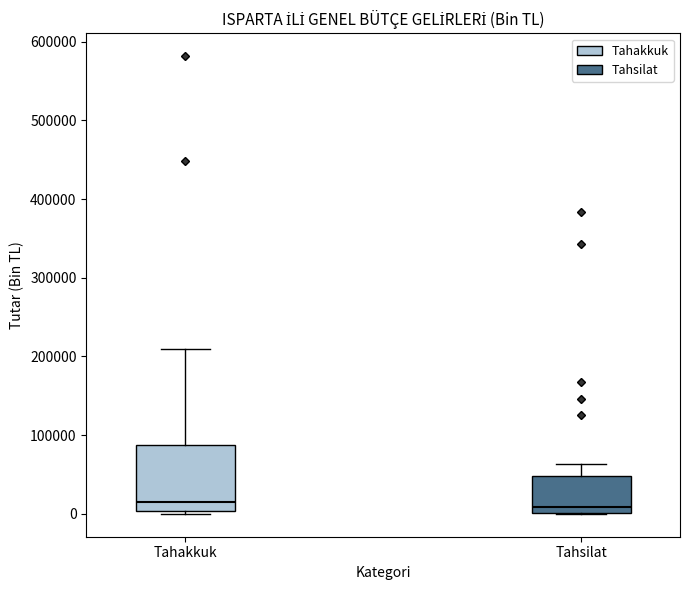

Which box is the tallest, from its lower edge to its upper edge?

Tahakkuk